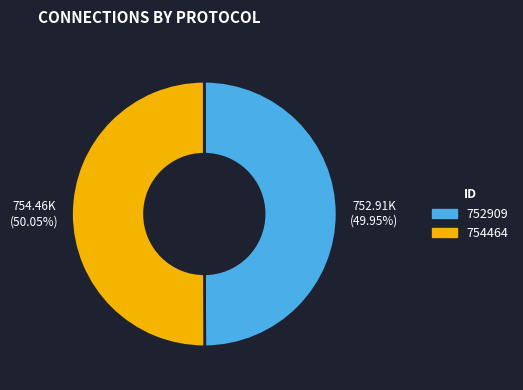

Is there any slice that represents more than half of the pie?

Yes